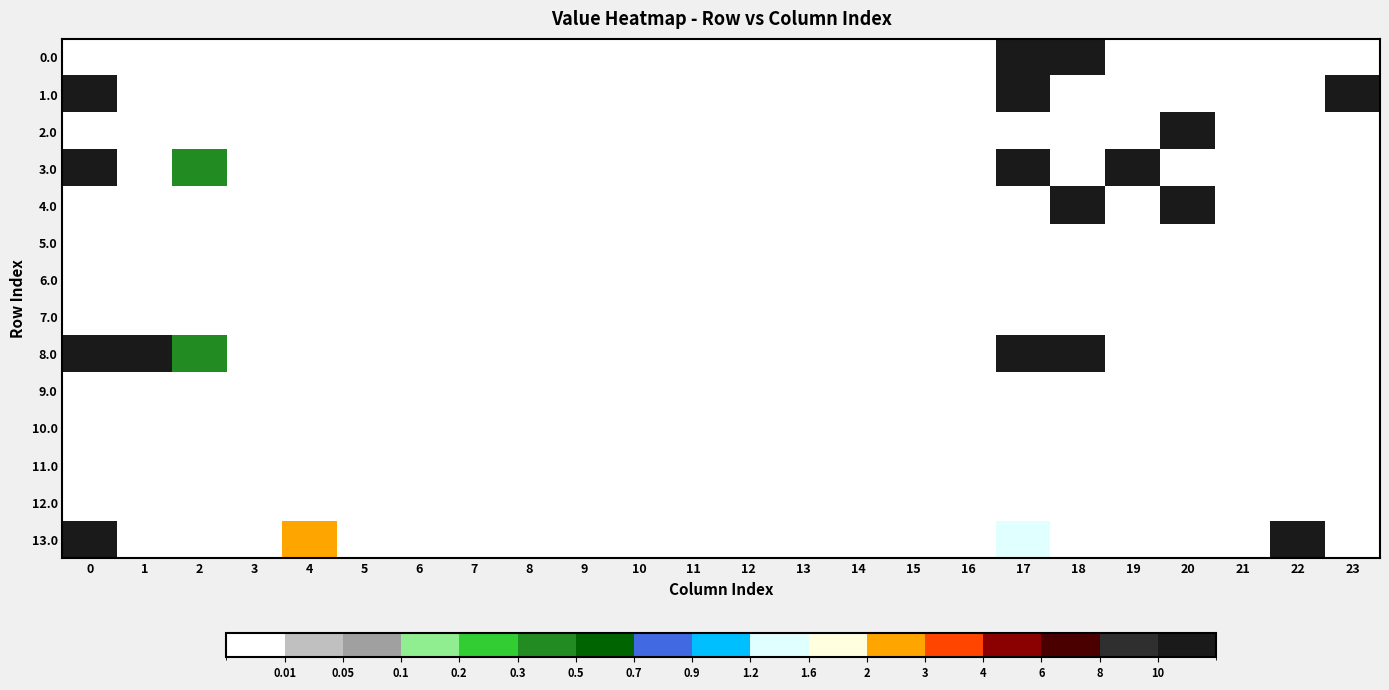

At 11, list the series in order from largest to smallest.

0.0, 1.0, 2.0, 3.0, 4.0, 5.0, 6.0, 7.0, 8.0, 9.0, 10.0, 11.0, 12.0, 13.0